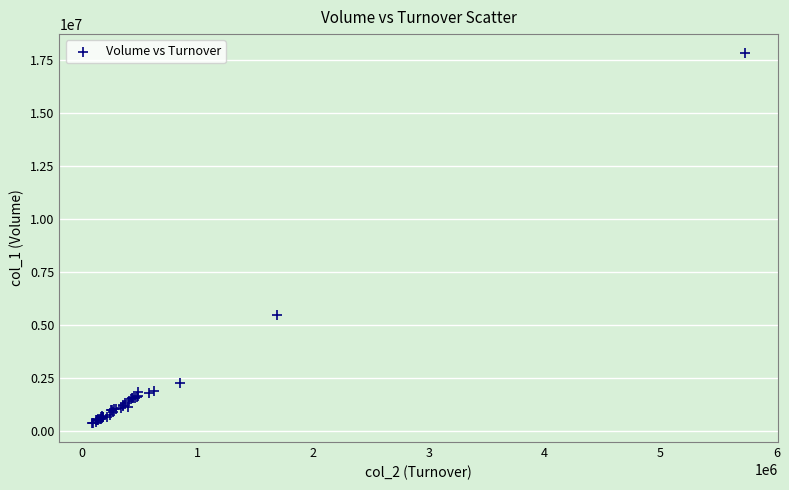

What Y value in the scatter plot is closest to 9091000?

5482000